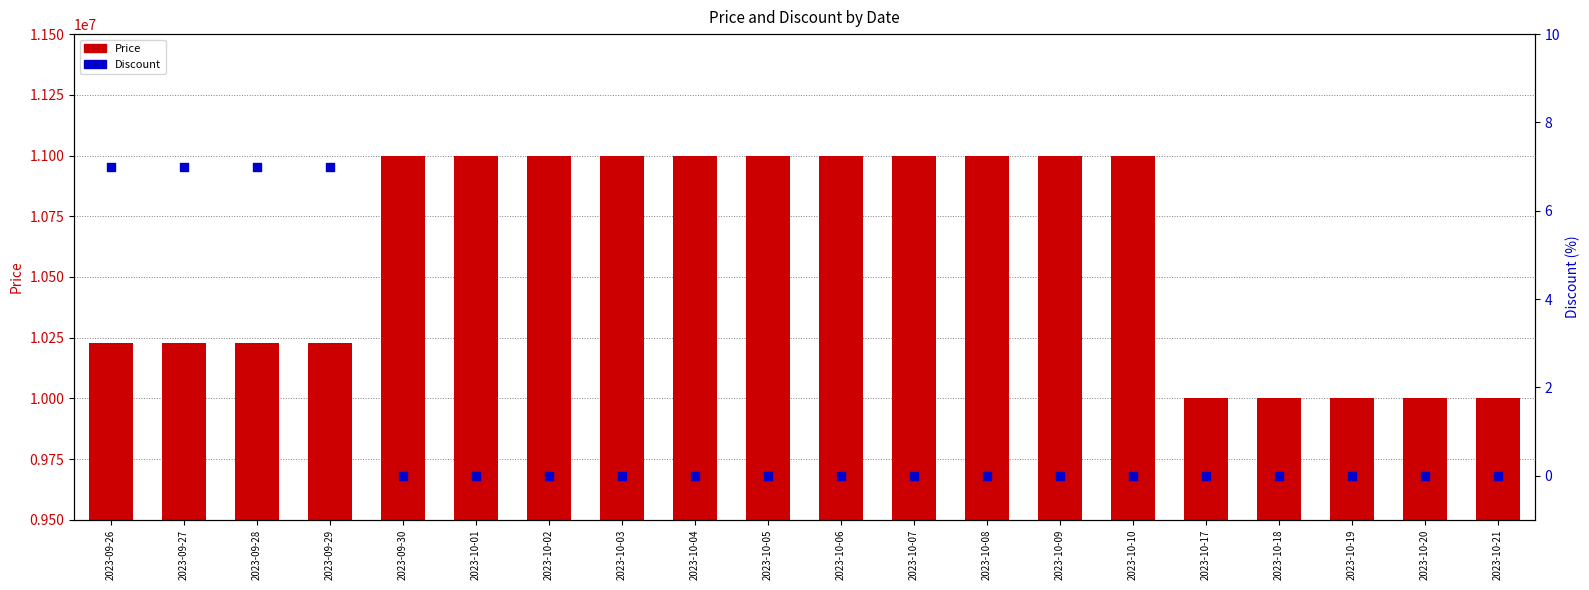

Which series contains the lowest Y value?

Discount